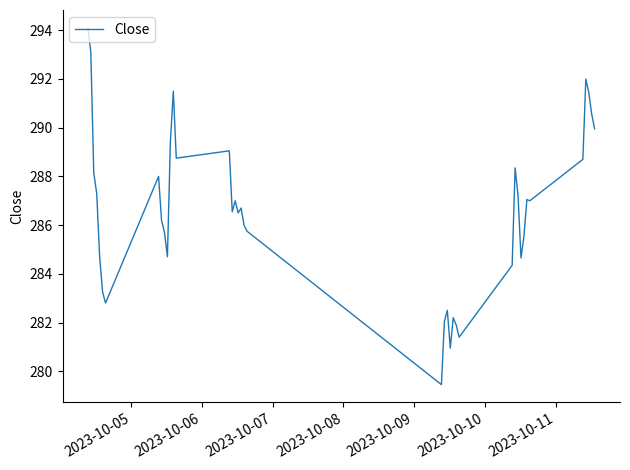

What is the minimum value shown in the chart?

279.5